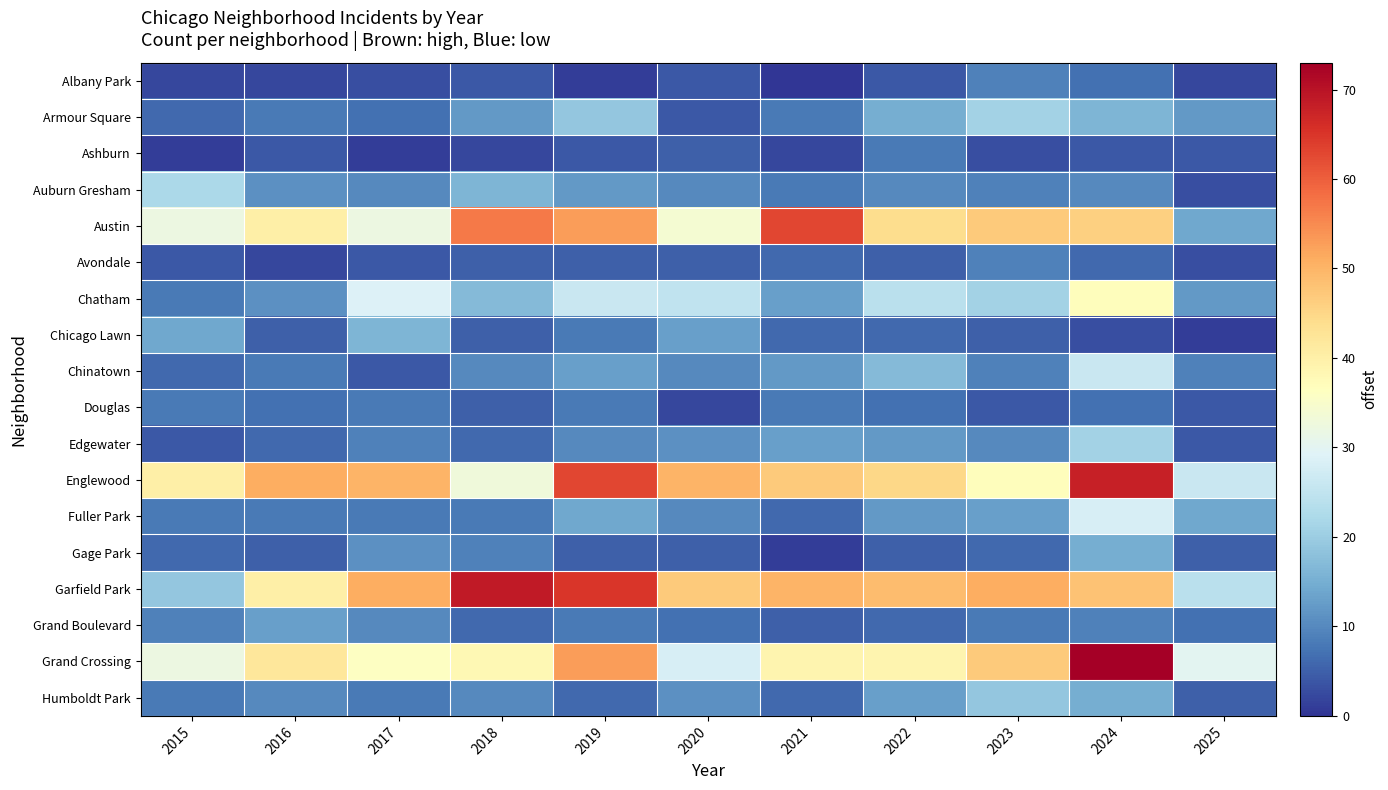

Which series changed the most between 2020 and 2021?

Austin